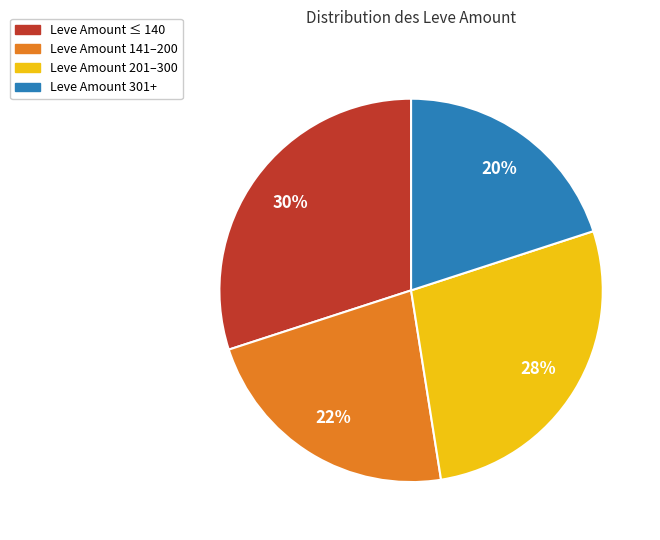

To the nearest percent, what percentage of the pie is Leve Amount 301+?

20%